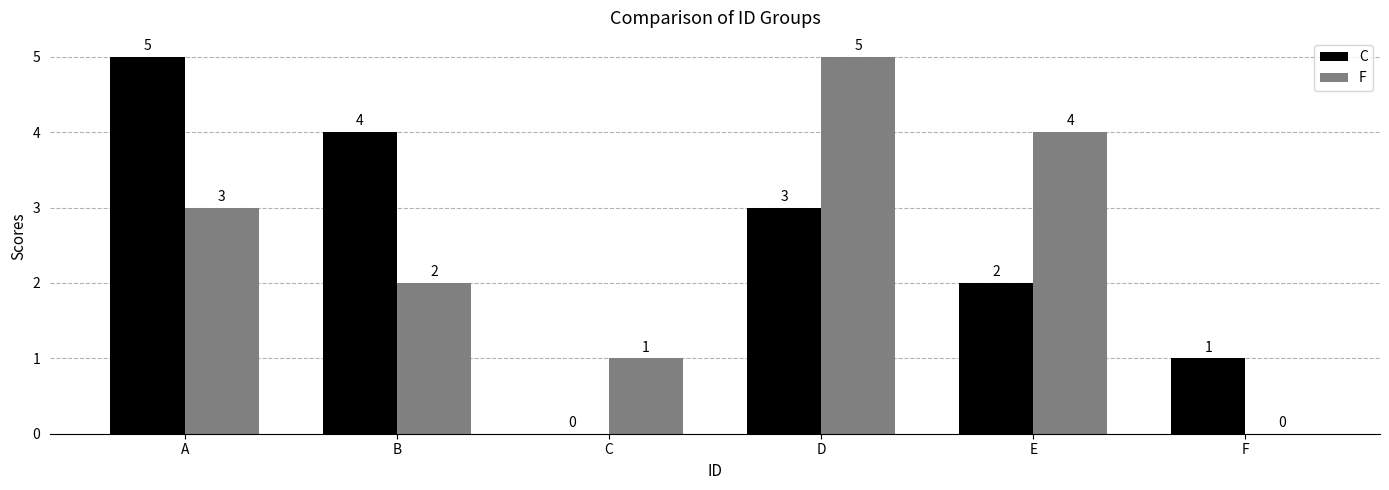

How many data points does each series have?

6